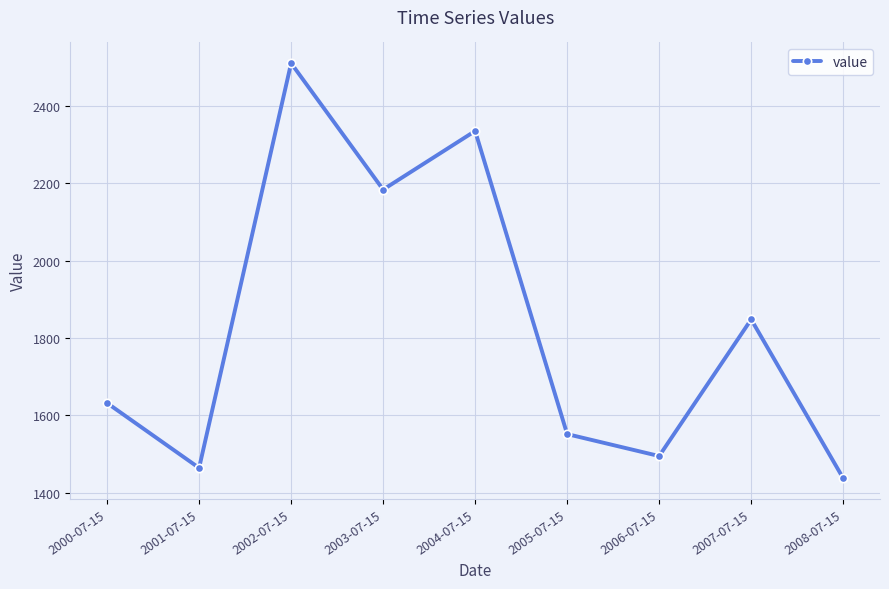

How many values exceed 1632?

5